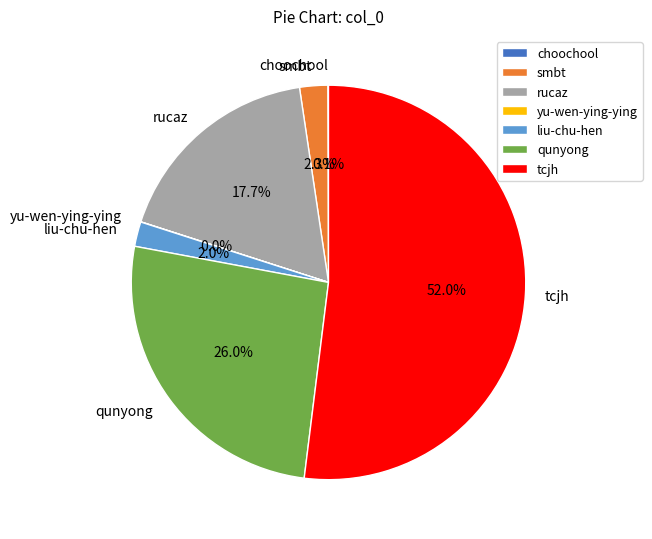

What is the largest slice in the pie chart?

tcjh